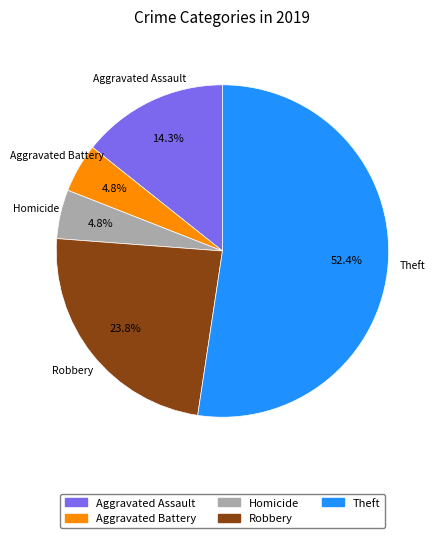

How many segments does this pie chart have?

5